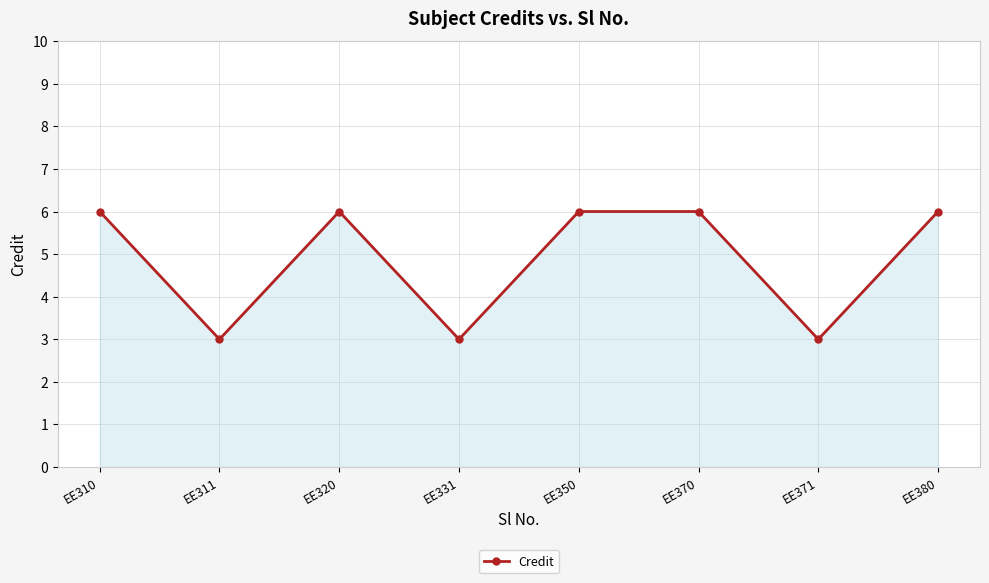

How many values are below 6?

3